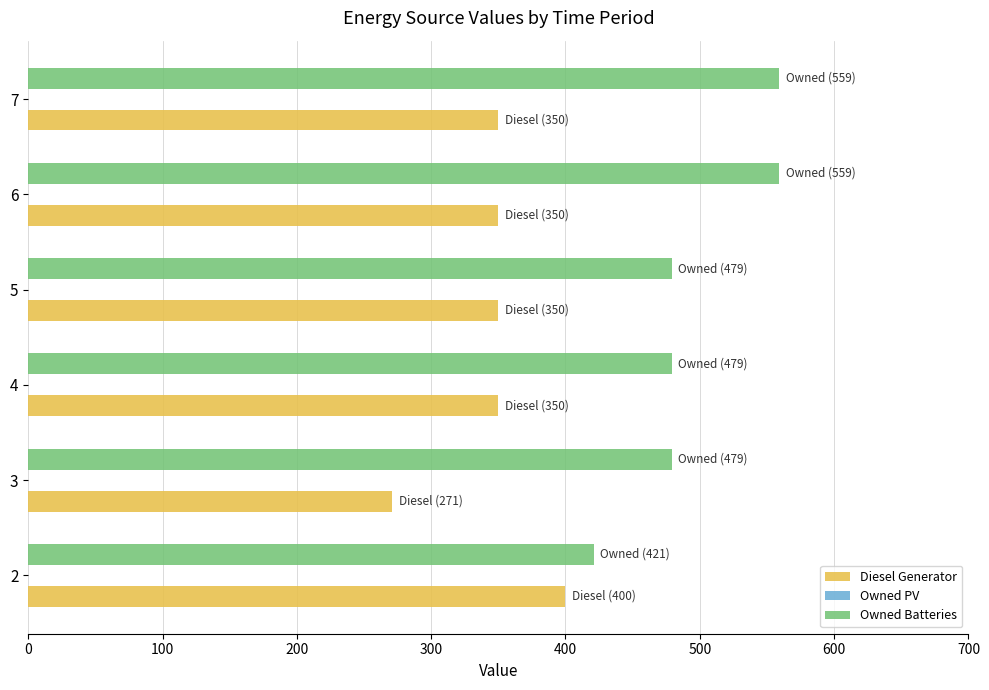

Is the value of Owned Batteries at 7 greater than the value of Diesel Generator at 3?

Yes